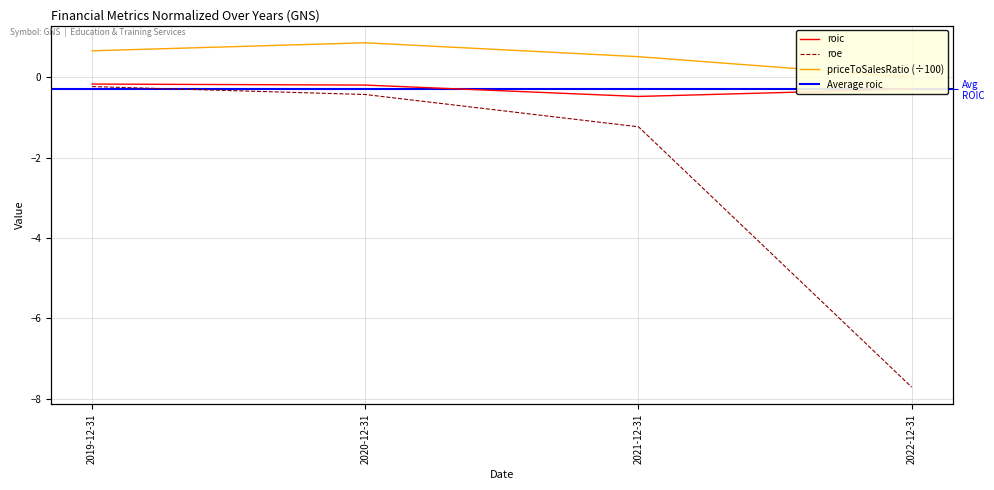

How many values in priceToSalesRatio are above zero?

3